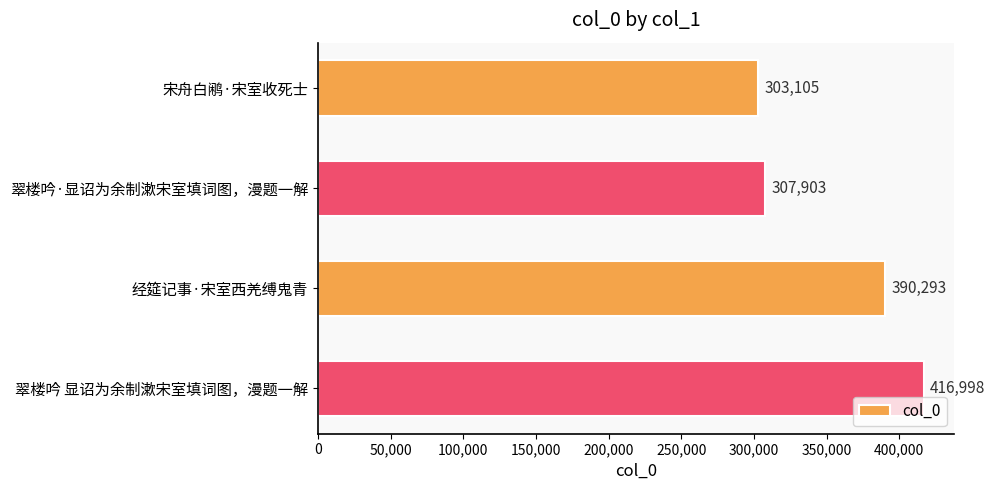

Are the bars horizontal?

Yes